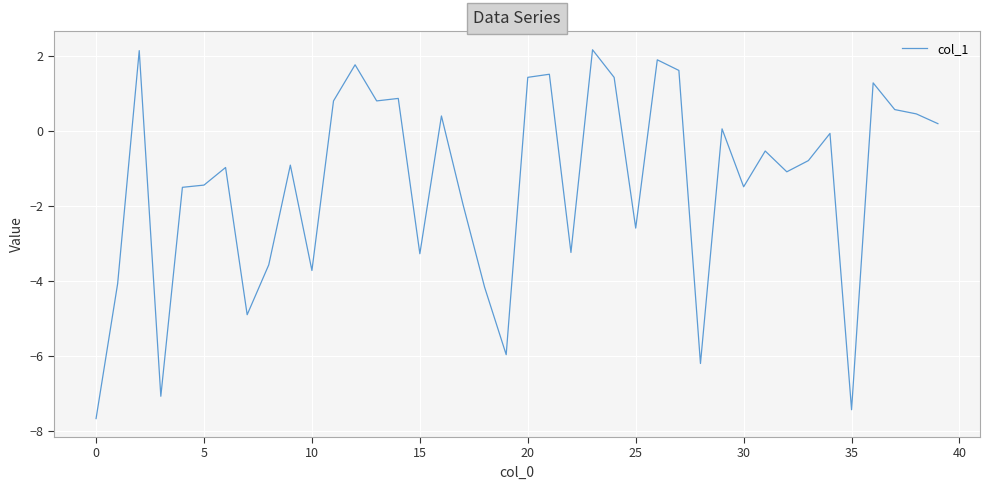

What is the smallest value displayed?

-7.7